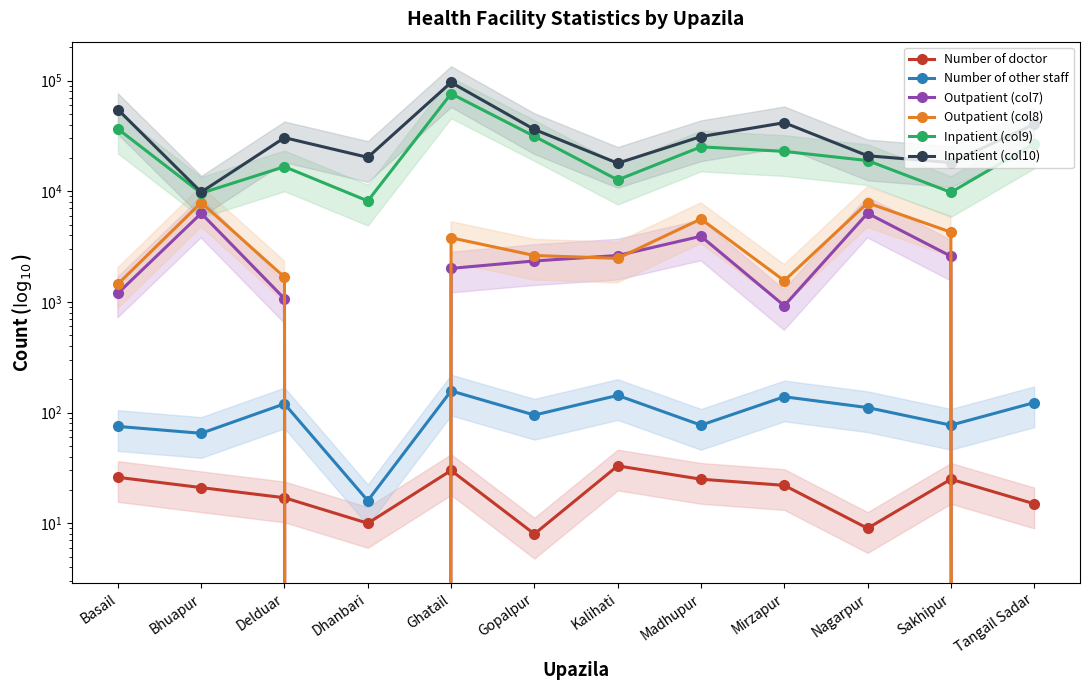

Rank the categories by Inpatient (col9) value from lowest to highest.

Dhanbari, Bhuapur, Sakhipur, Kalihati, Delduar, Nagarpur, Mirzapur, Madhupur, Tangail Sadar, Gopalpur, Basail, Ghatail